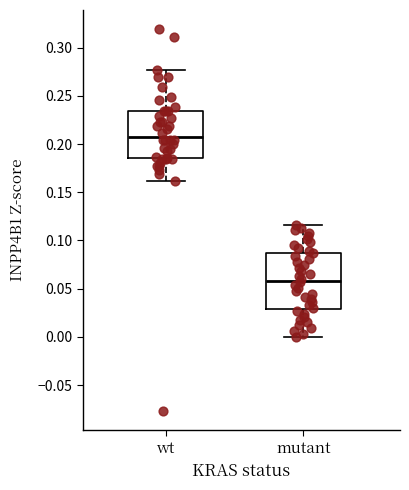

Which box is the tallest, from its lower edge to its upper edge?

mutant